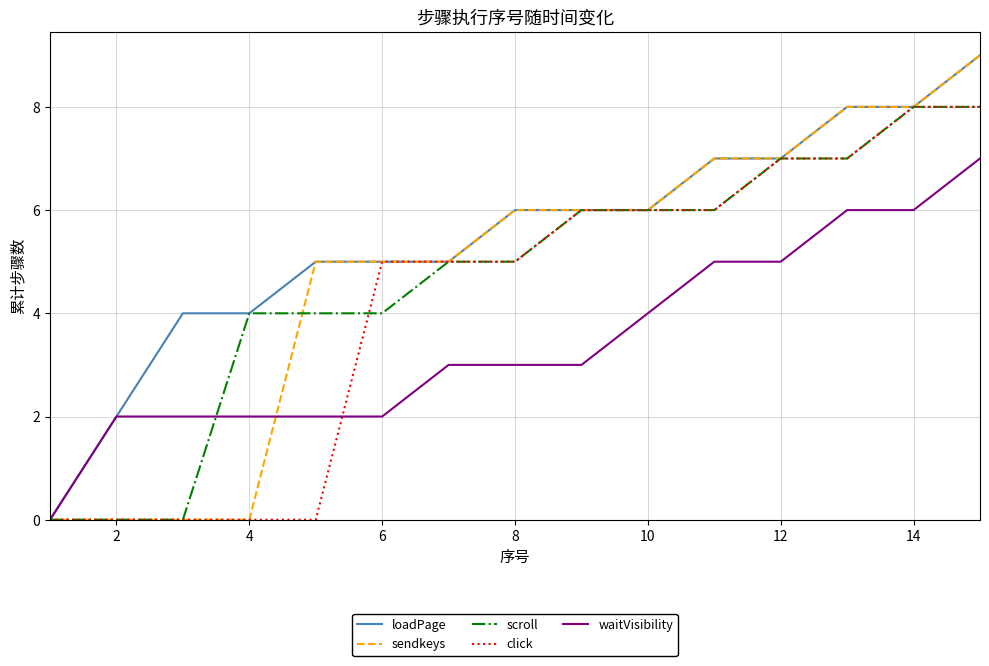

Count the loadPage values in the range 4 to 7.

10